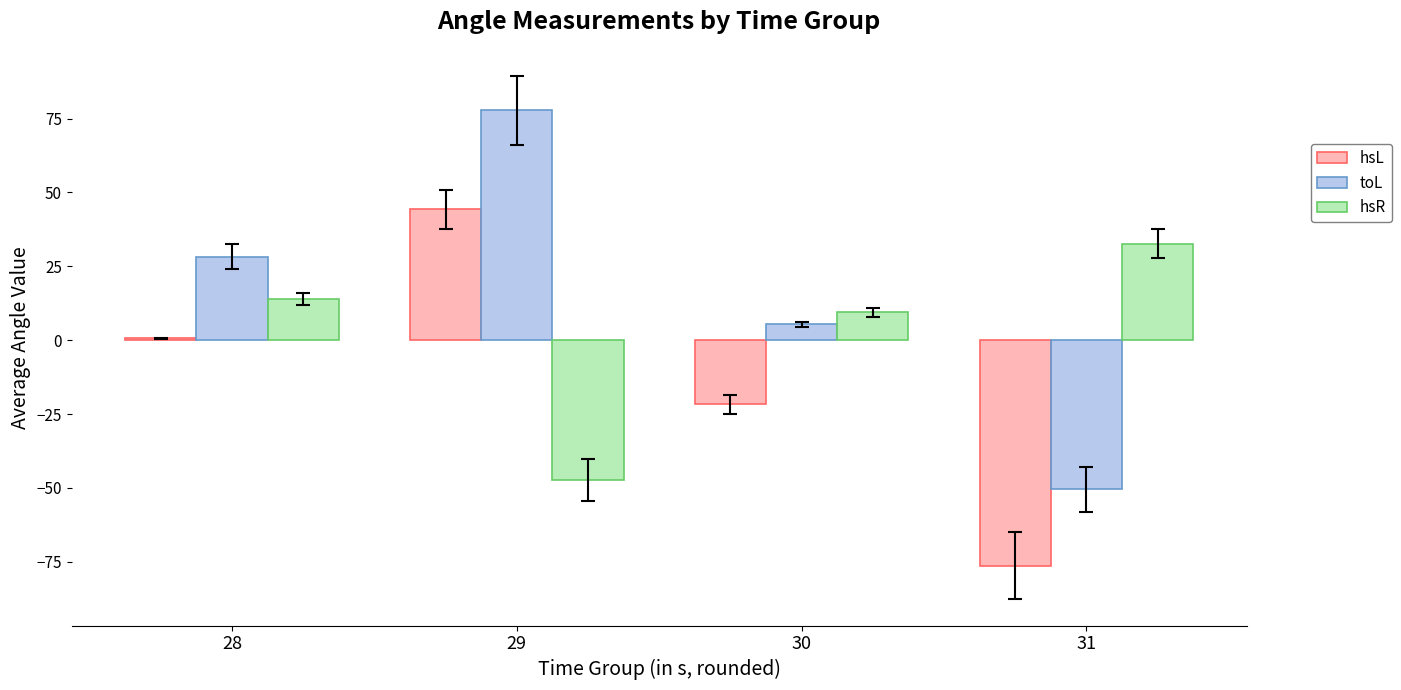

Which series has the largest total across all categories?

toL